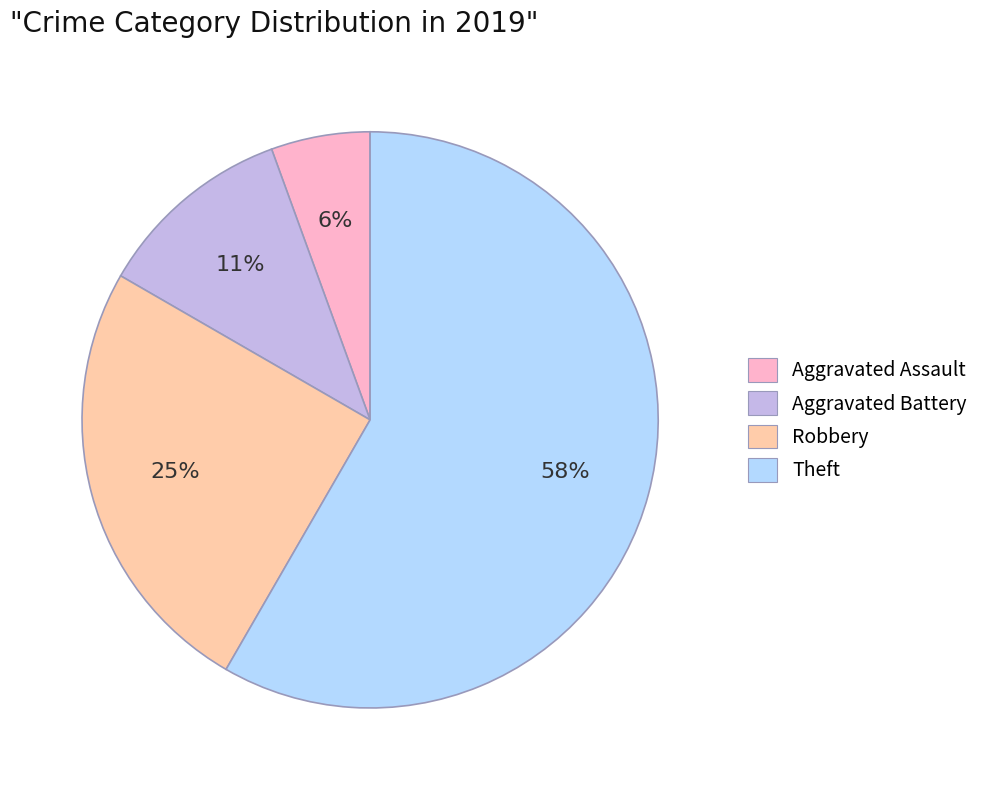

How many slices are in this pie chart?

4